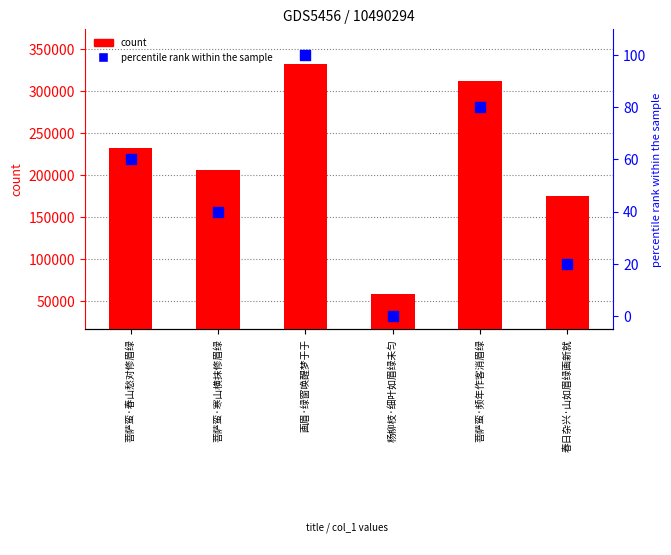

Which series contains the lowest Y value?

percentile rank within the sample